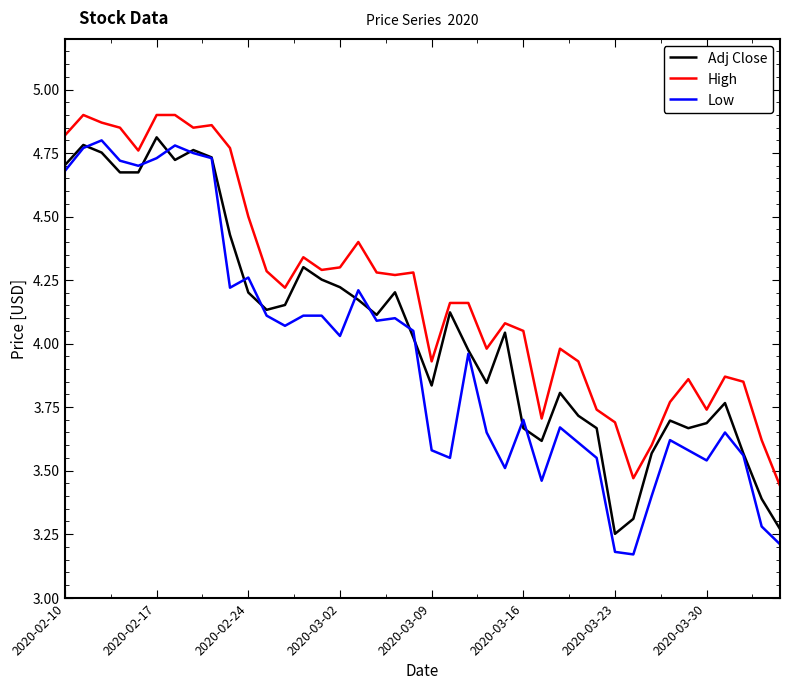

Rank the series by their average value, from highest to lowest.

High, Adj Close, Low